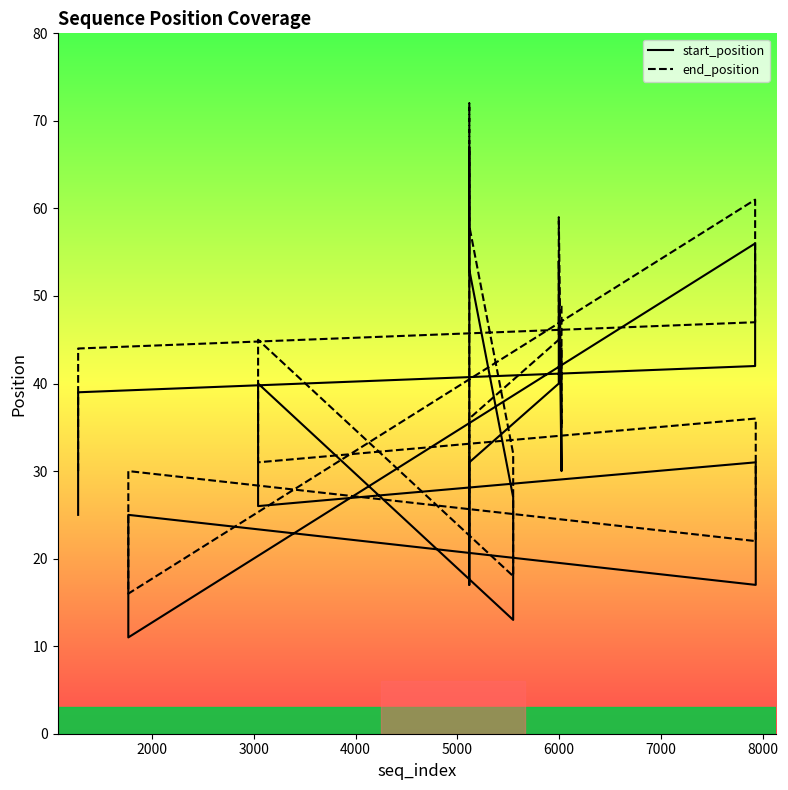

What is the average value of the start_position series?

34